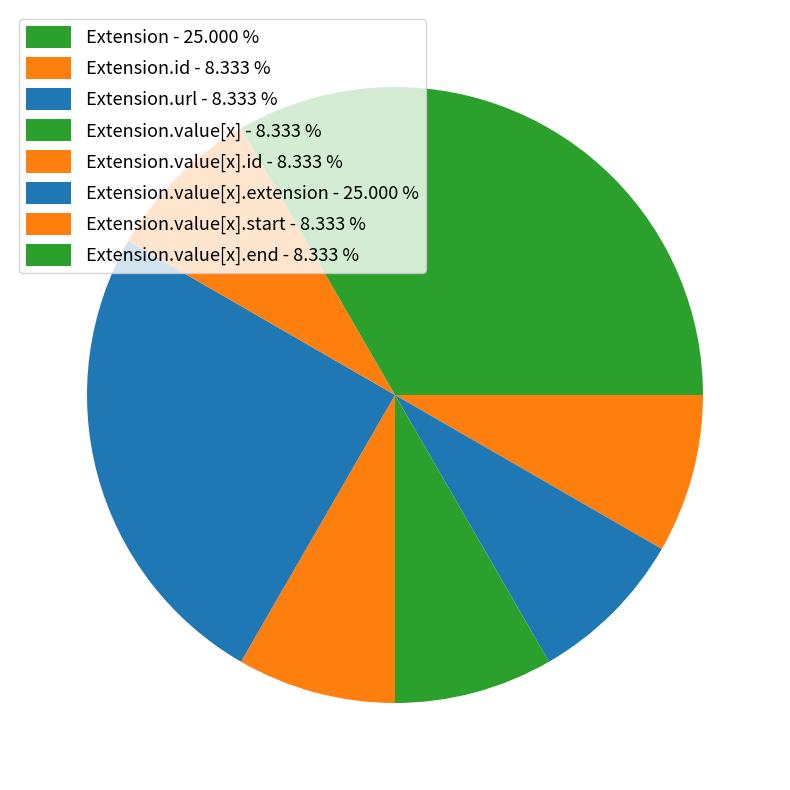

How many segments does this pie chart have?

8